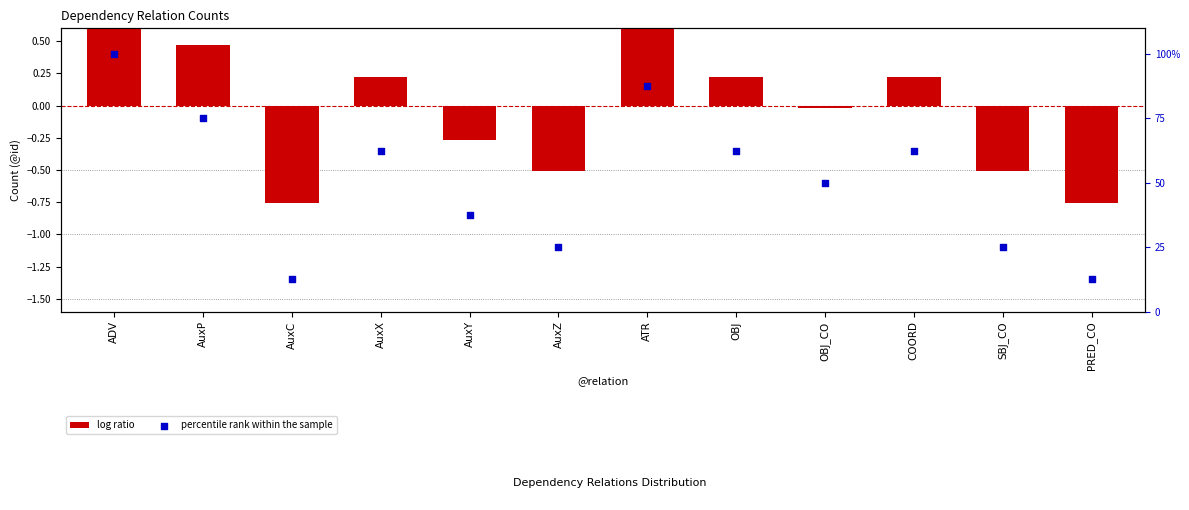

At how many categories does at least one series exceed 30?

8